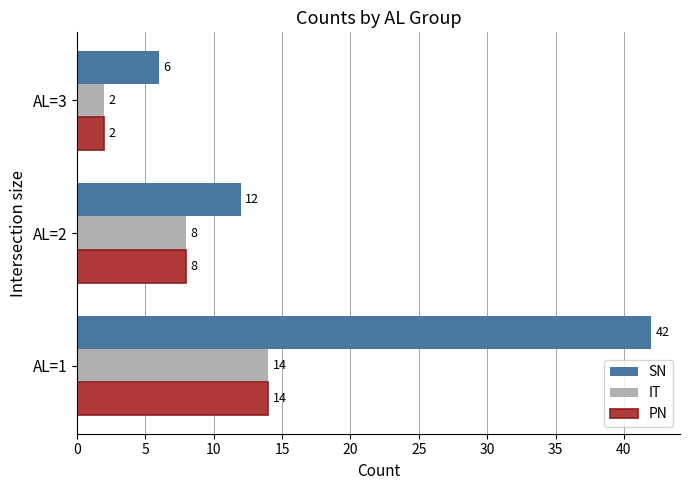

At which label does IT reach its minimum?

AL=3